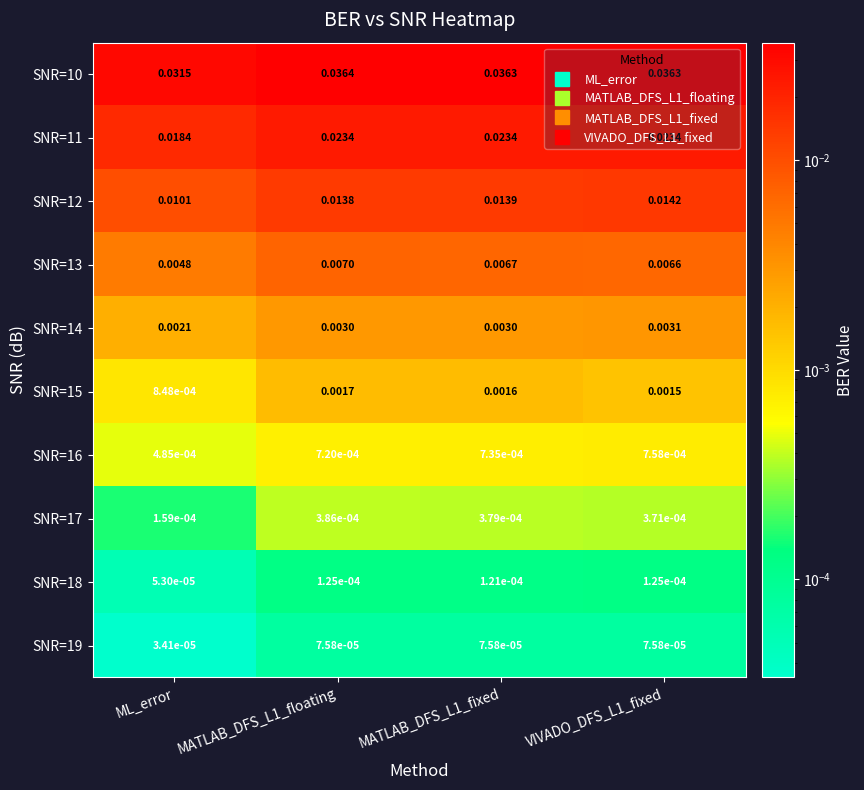

At which label is SNR=19 closest to 0?

ML_error